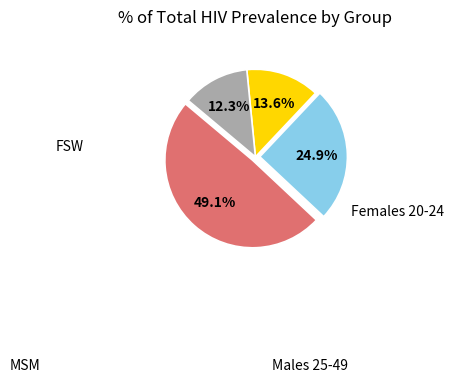

What is the largest slice in the pie chart?

FSW